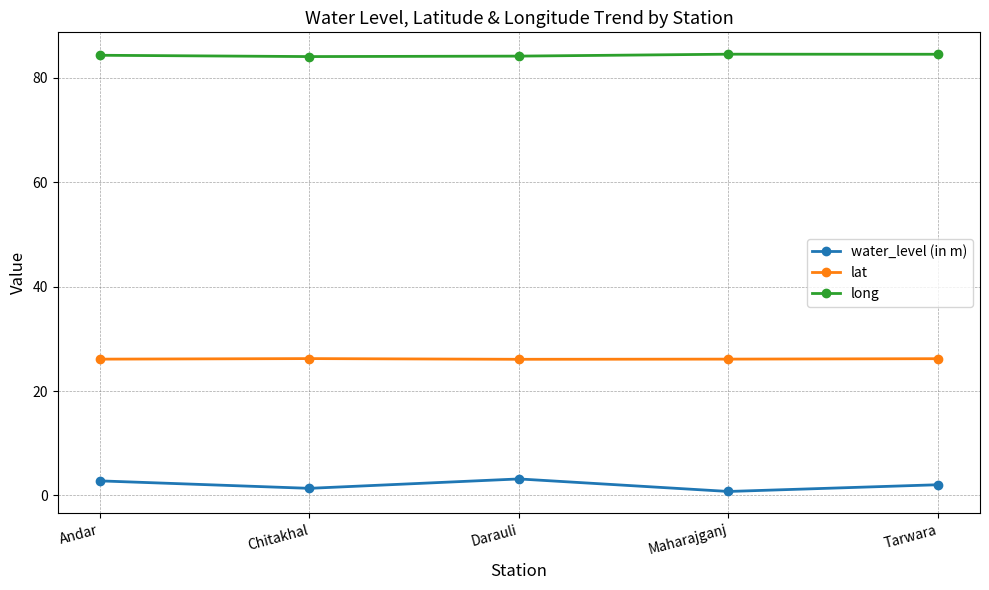

Which series has the largest total across all categories?

long